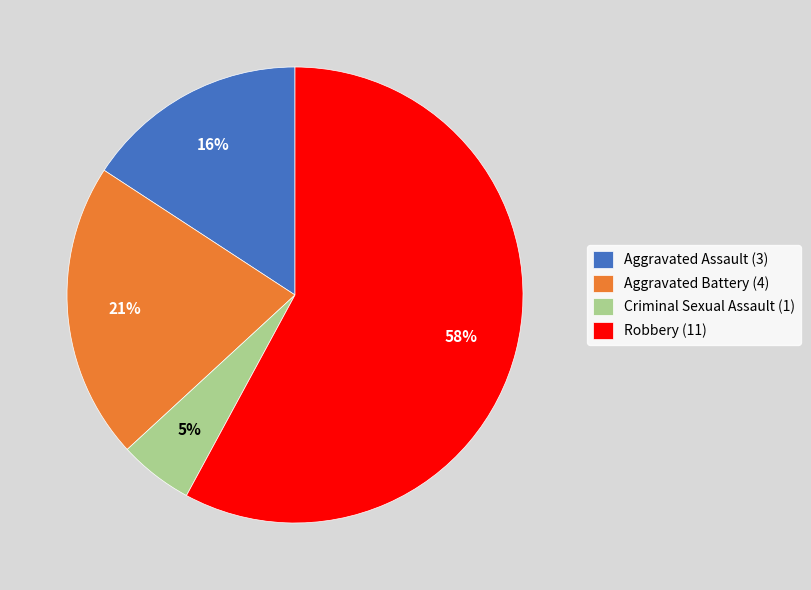

Is the sum of Criminal Sexual Assault (1) and Aggravated Battery (4) greater than half?

No